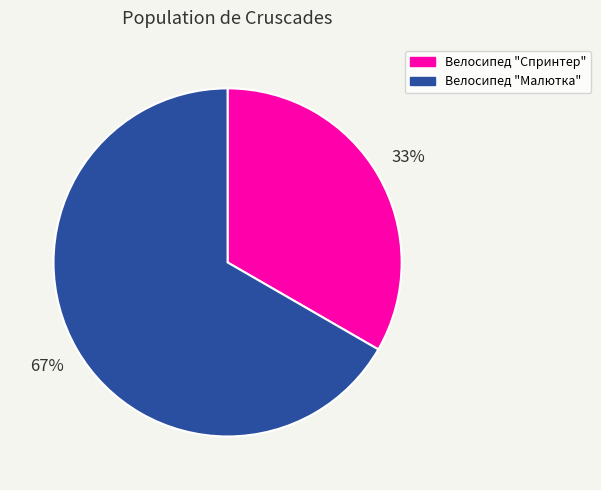

To the nearest percent, what portion does Велосипед "Спринтер" represent?

33%